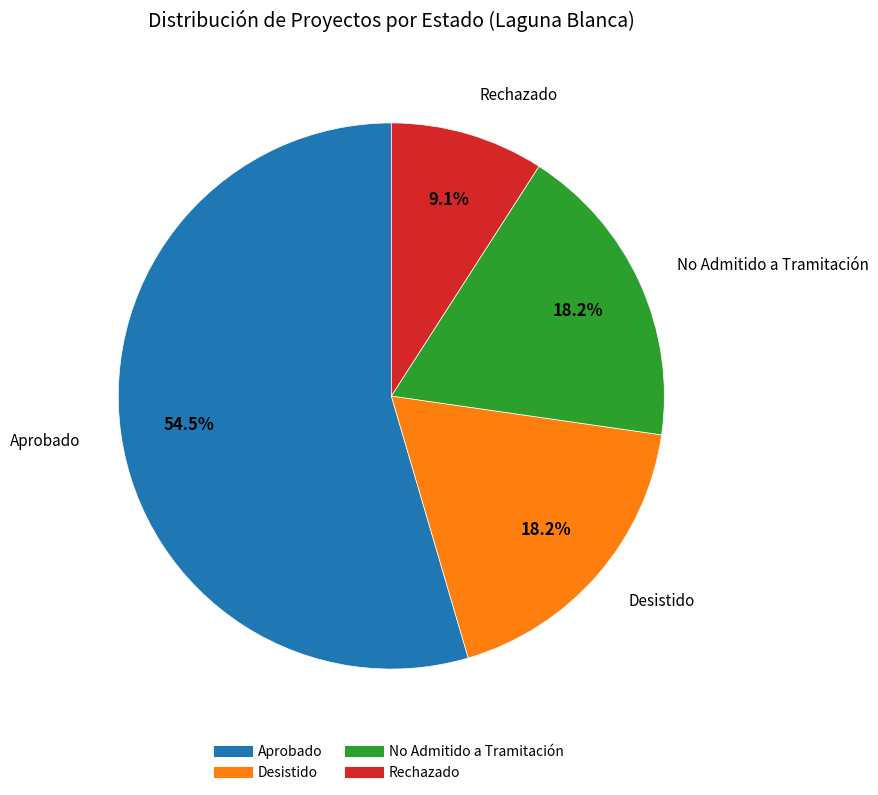

Count the number of slices in the pie.

4